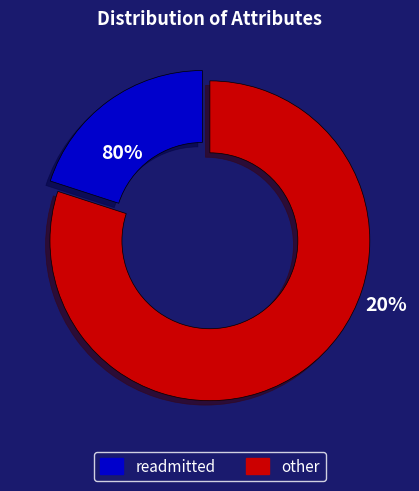

Which slice represents more than half of the pie?

readmitted